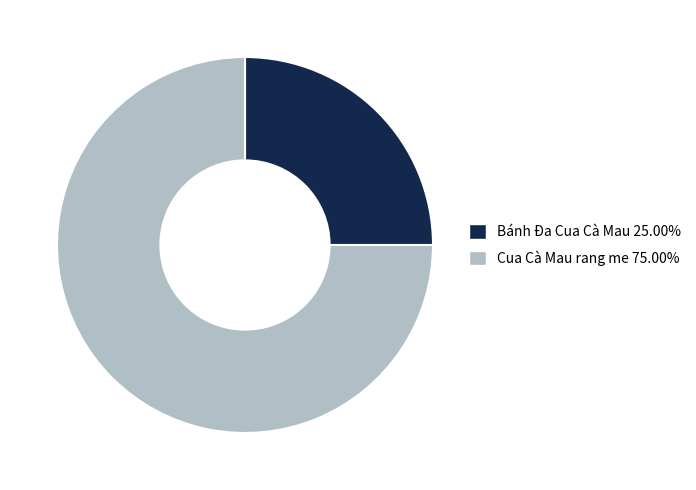

How many segments does this pie chart have?

2